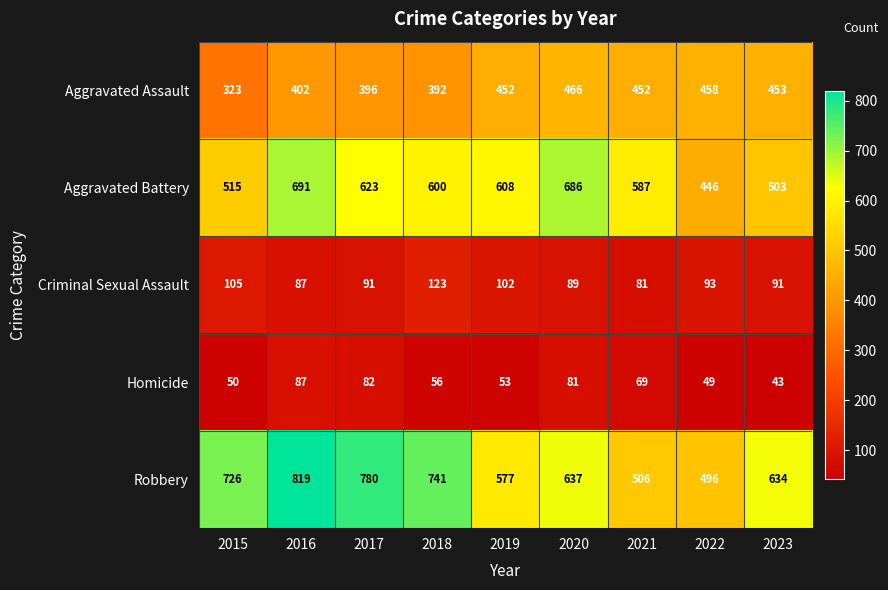

Is it true that Aggravated Battery equals 608 at 2019?

True